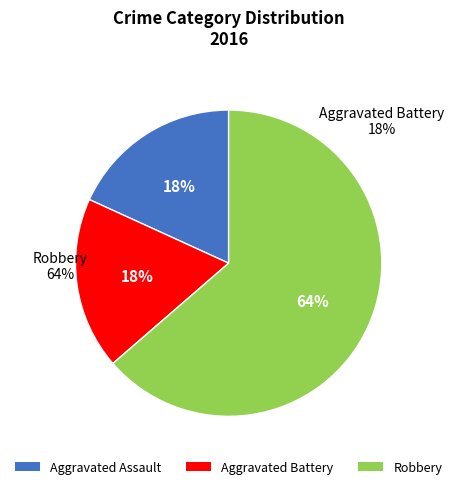

To the nearest percent, what is the average slice percentage?

33%